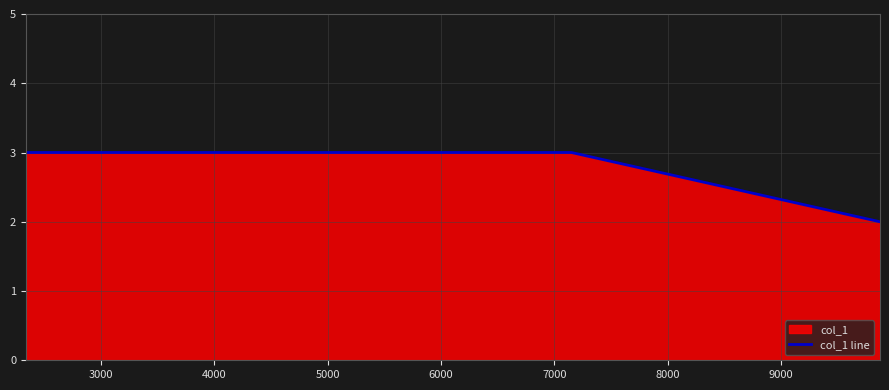

Is it true that the value at 4000 is 3?

False